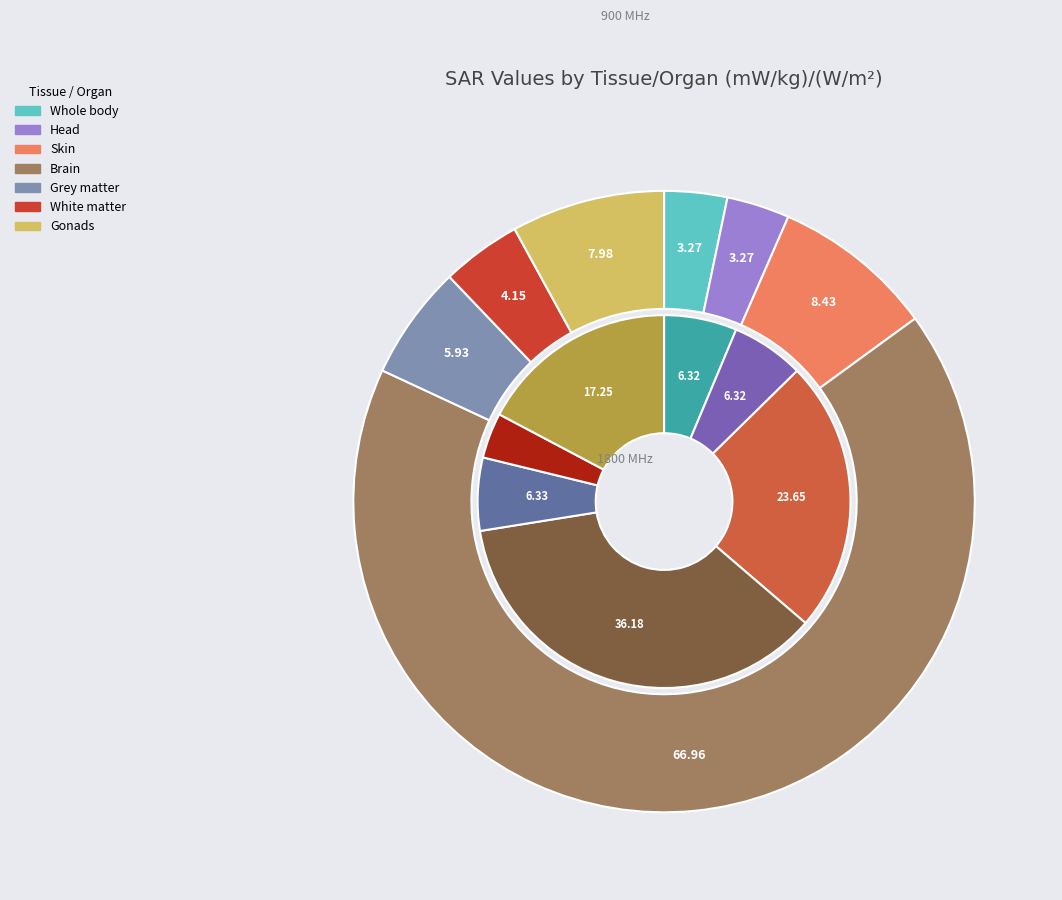

To the nearest percent, what portion does Whole body represent?

3%